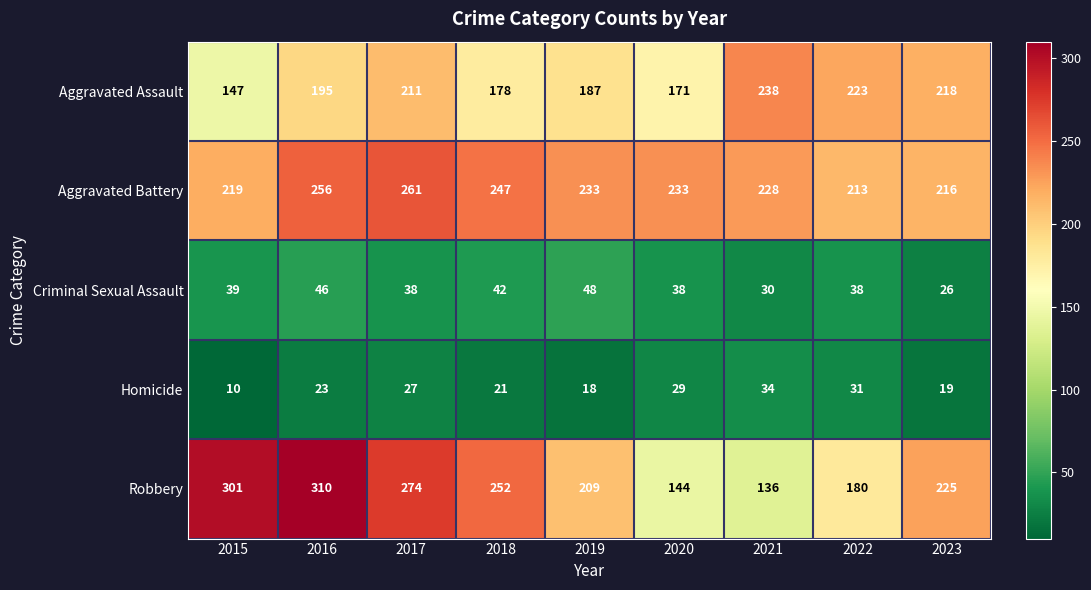

Between 2015 and 2016, which series saw the biggest shift?

Aggravated Assault